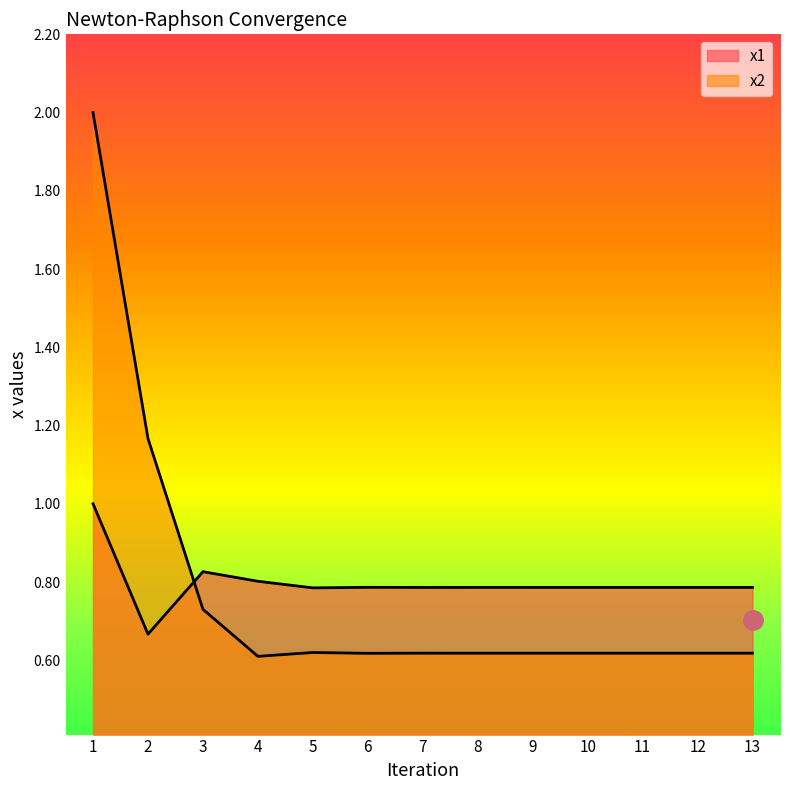

The value of x1 at 2 is 1.2. True or false?

False